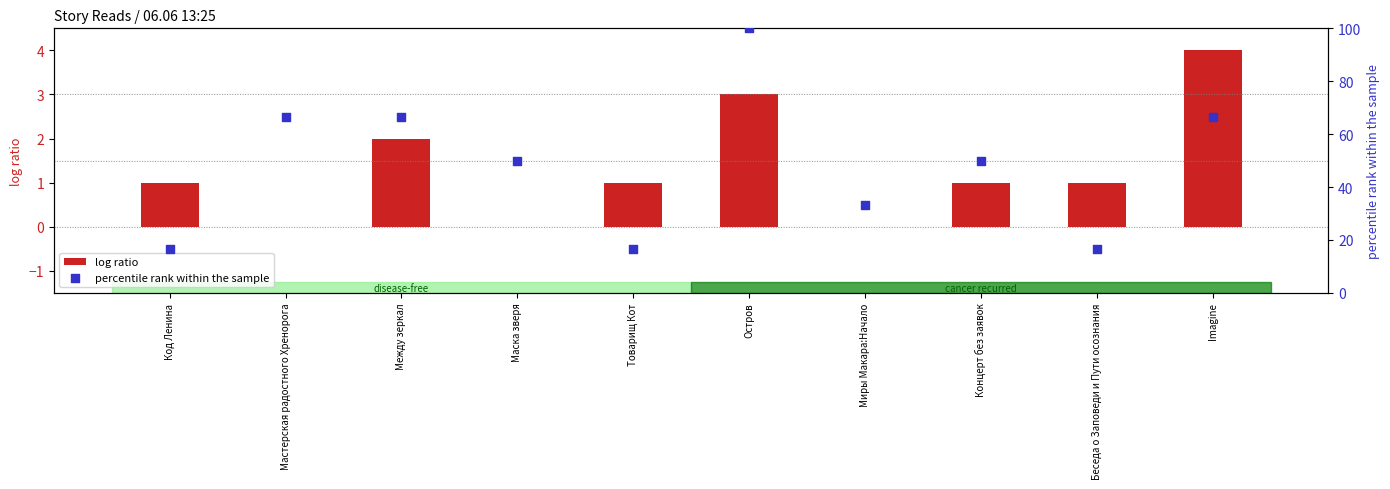

Which series has the largest total across all categories?

percentile rank within the sample